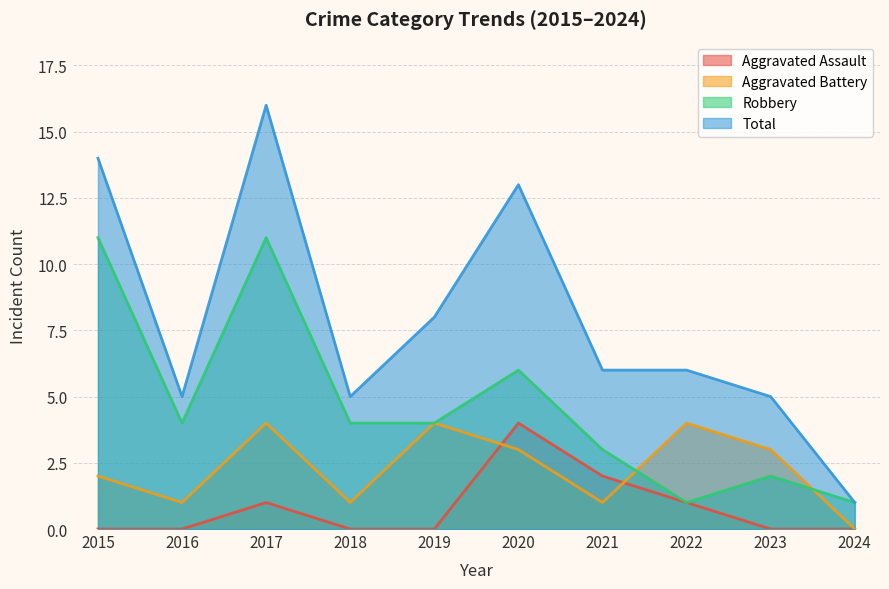

List the labels in order of Robbery value, smallest first.

2022, 2024, 2023, 2021, 2016, 2018, 2019, 2020, 2015, 2017